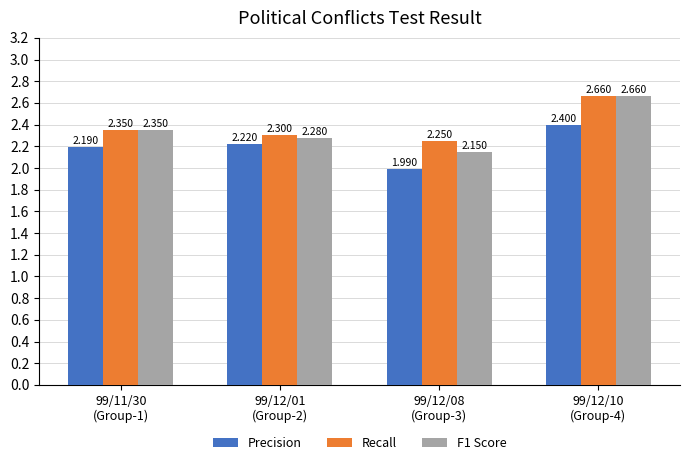

List the labels in order of Recall value, largest first.

99/12/10
(Group-4), 99/11/30
(Group-1), 99/12/01
(Group-2), 99/12/08
(Group-3)